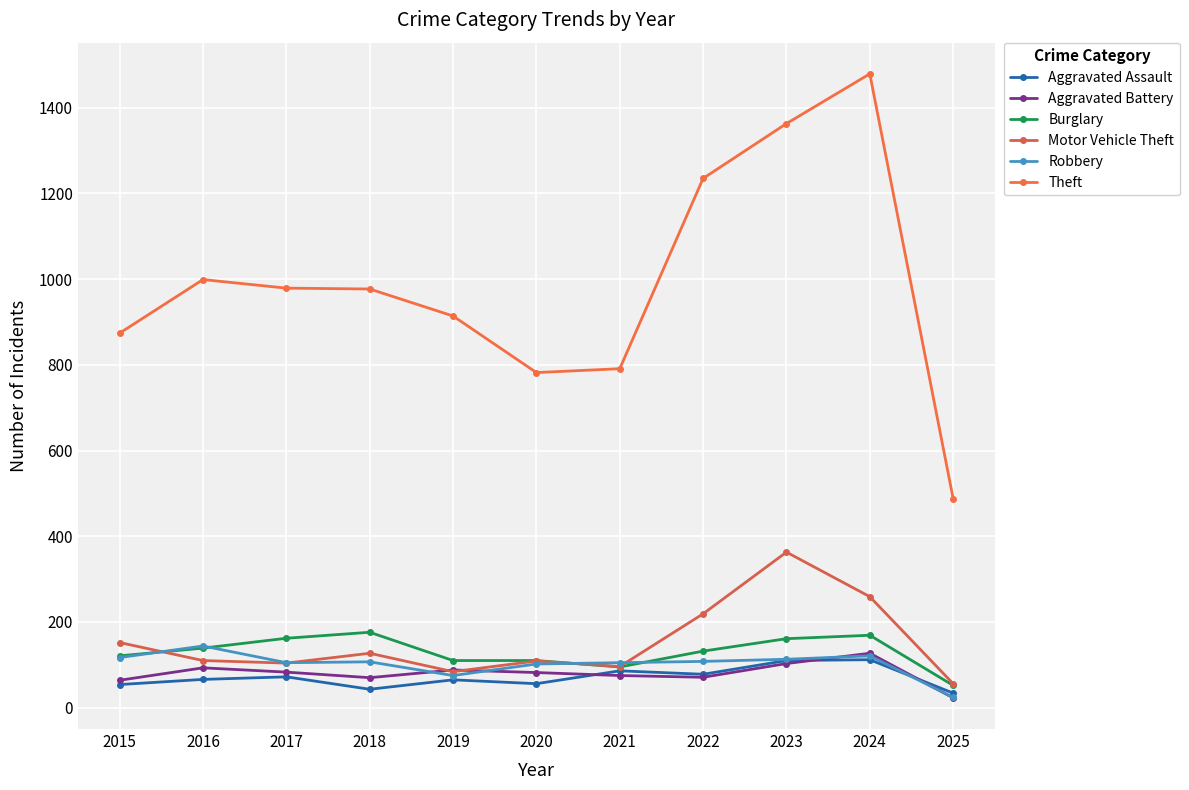

What is the value of the Robbery point at the 7th from the left?

105